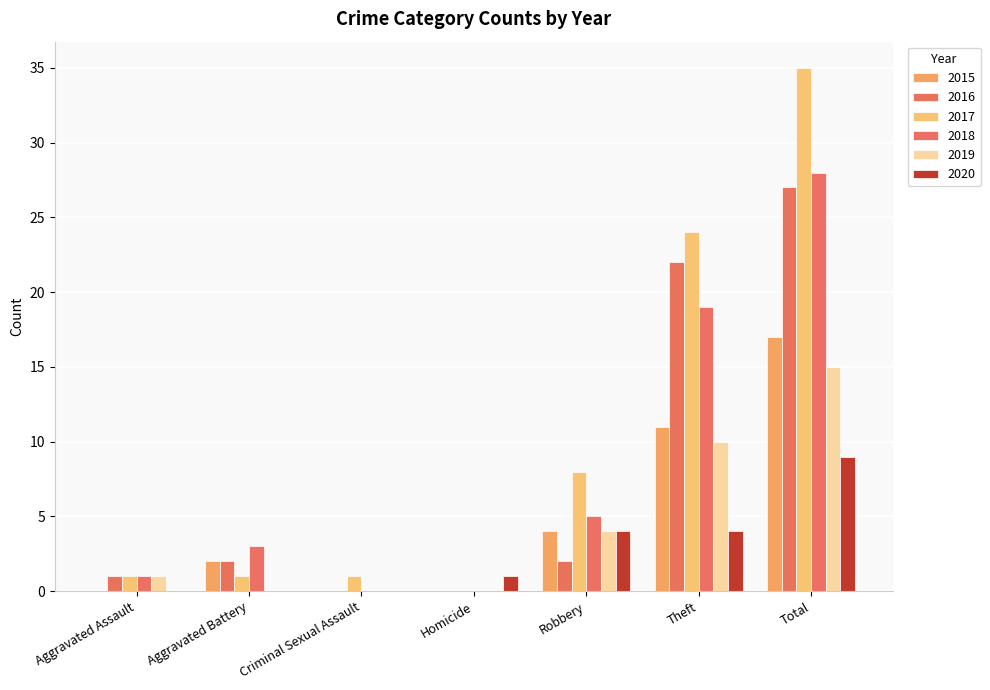

Which has a higher value, Aggravated Battery or Theft?

Theft